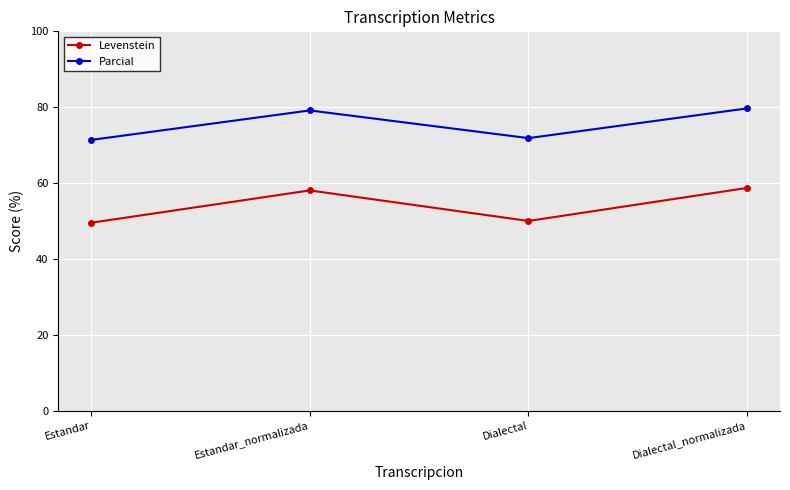

Does the chart have visible grid lines?

Yes